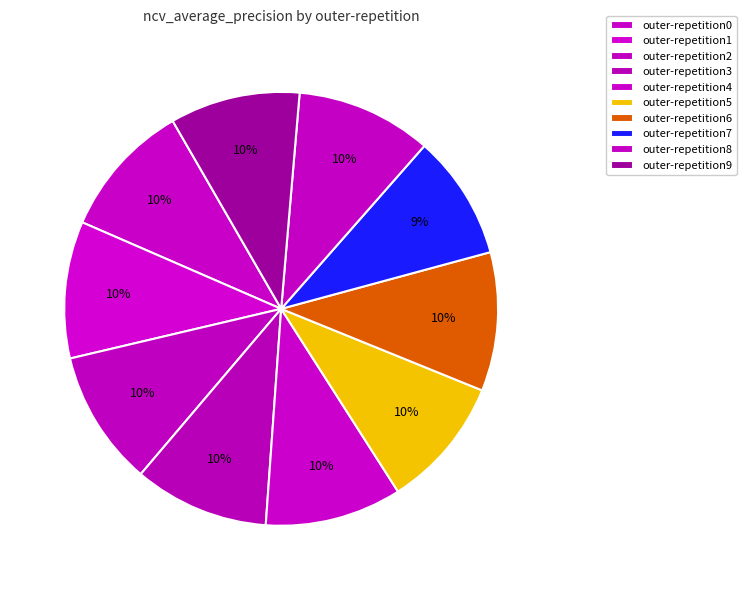

Do outer-repetition4 and outer-repetition5 together represent more than half of the pie?

No